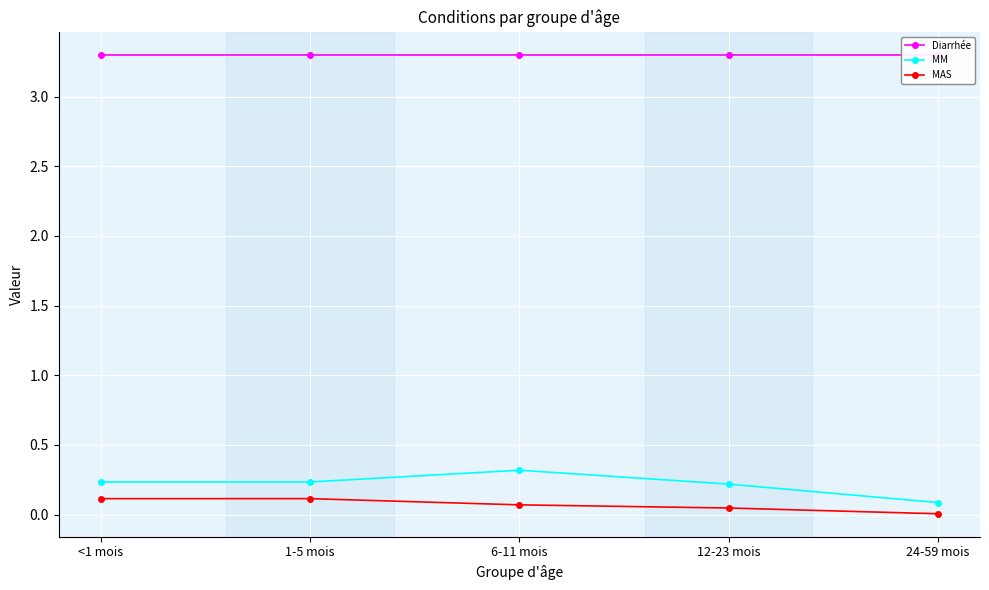

The Diarrhée series shows 1.6 at 1-5 mois. True or false?

False